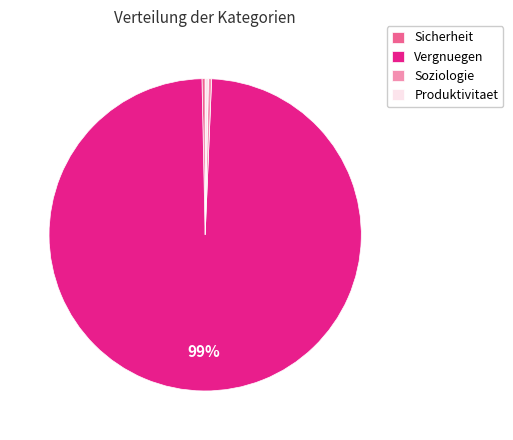

Is there any slice that represents more than half of the pie?

Yes